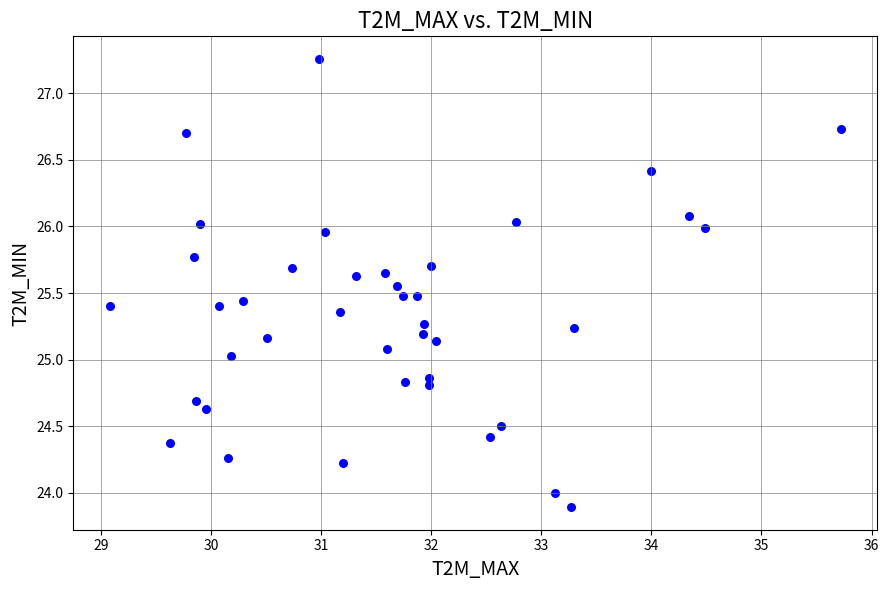

What is the range of Y values (max minus min)?

3.4